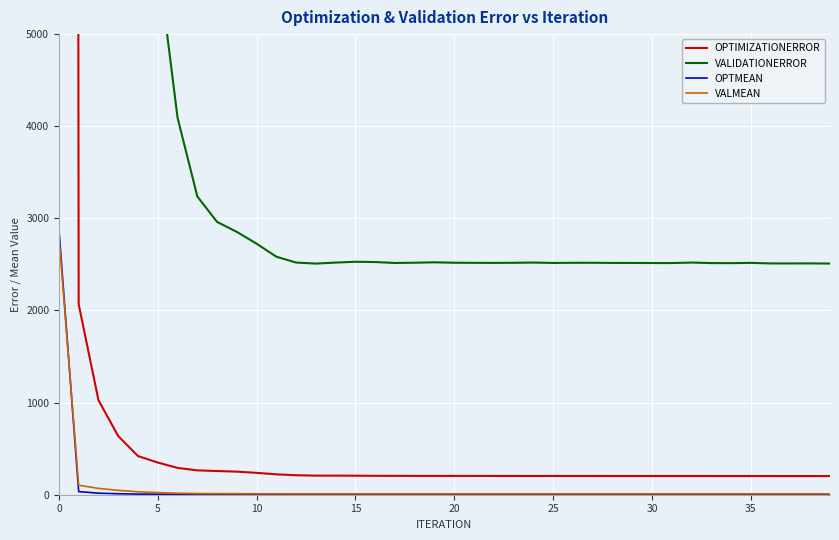

At how many categories does at least one series exceed 668274?

1